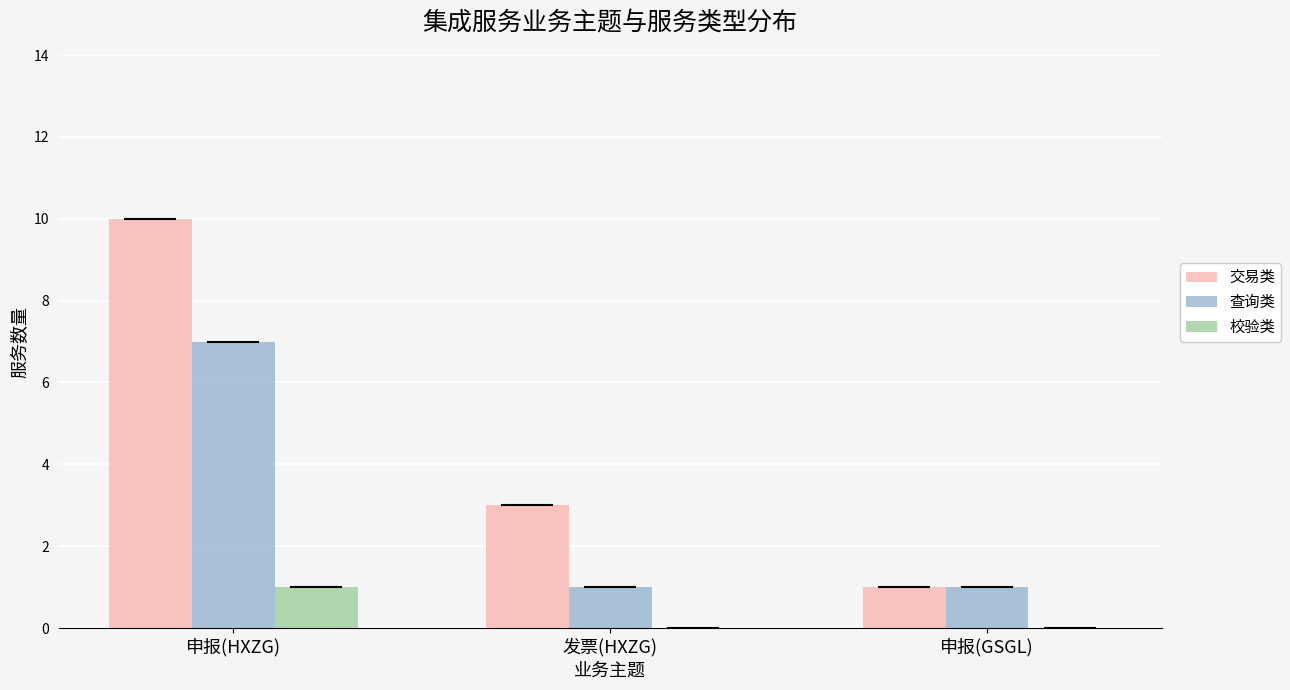

Are the bars horizontal?

No